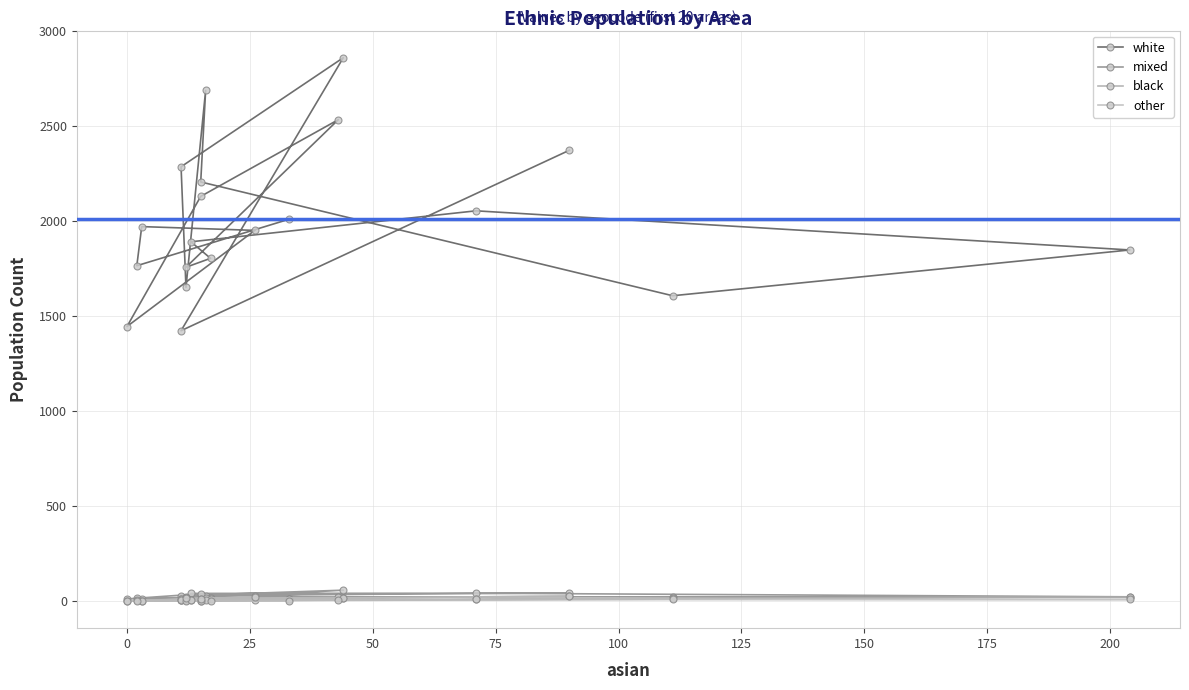

What is the maximum value shown in the chart?

2860